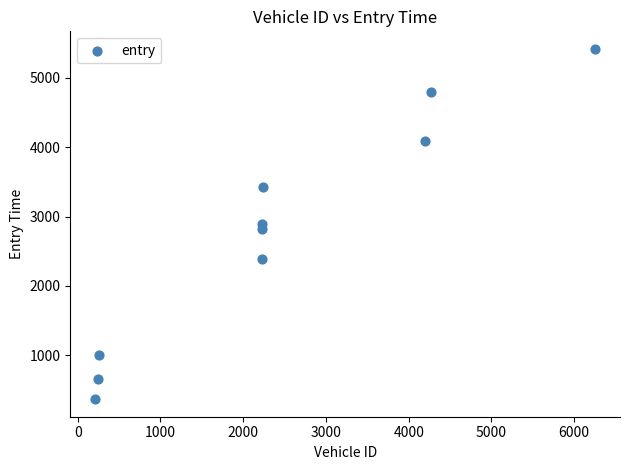

What is the range of X values (max minus min)?

6039.0